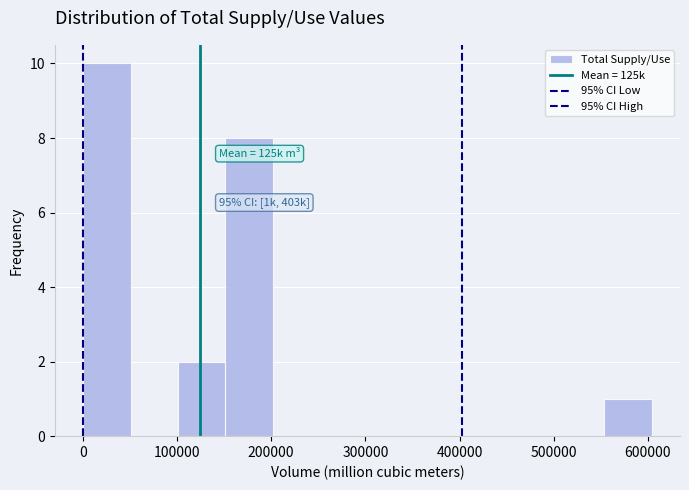

Over which range of the x-axis is the bar tallest?

0 to 50000